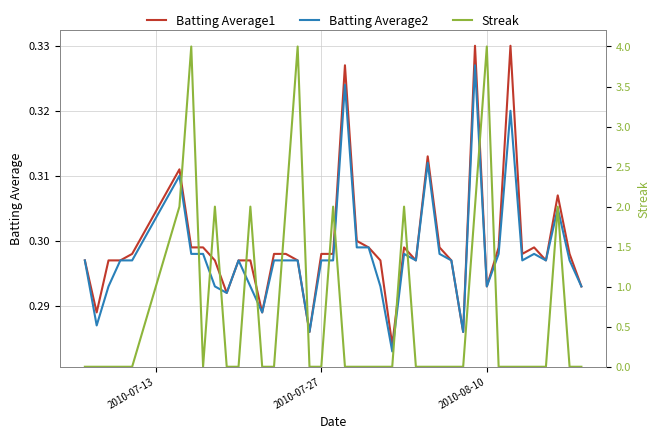

Which series has the widest spread of values?

Streak